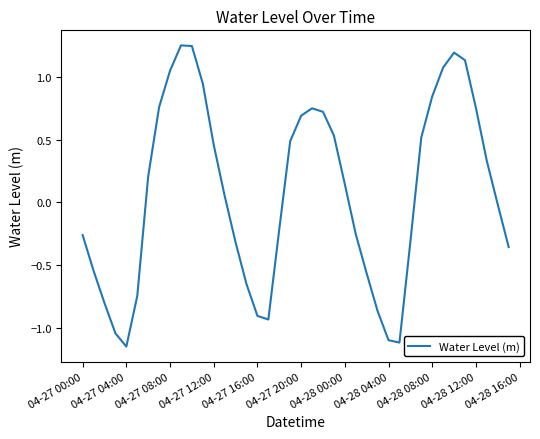

What is the difference between the maximum and minimum values?

2.4